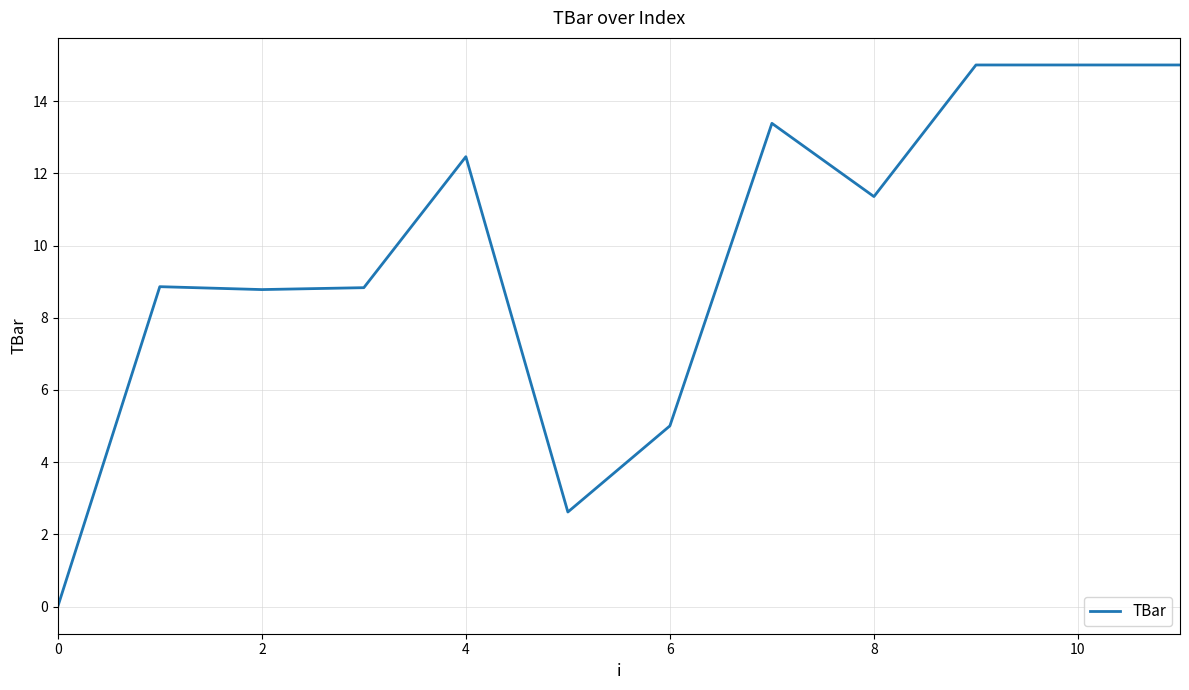

How many series are shown in this chart?

1